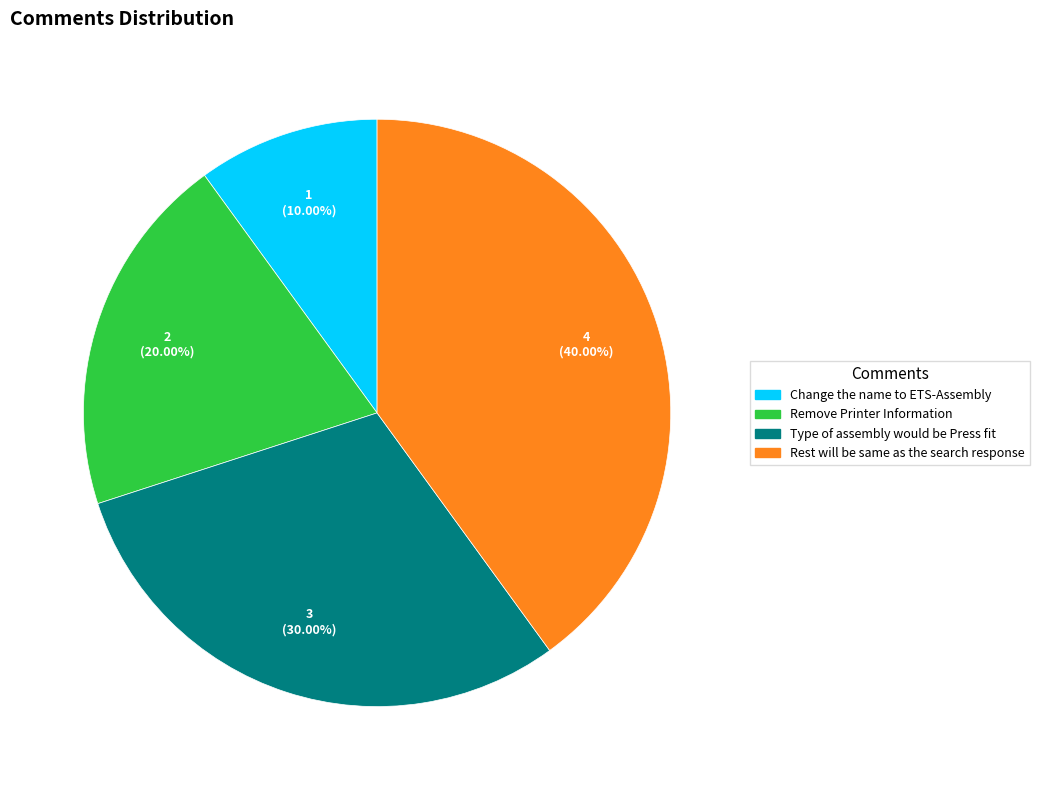

To the nearest percent, what portion does Rest will be same as the search response represent?

40%